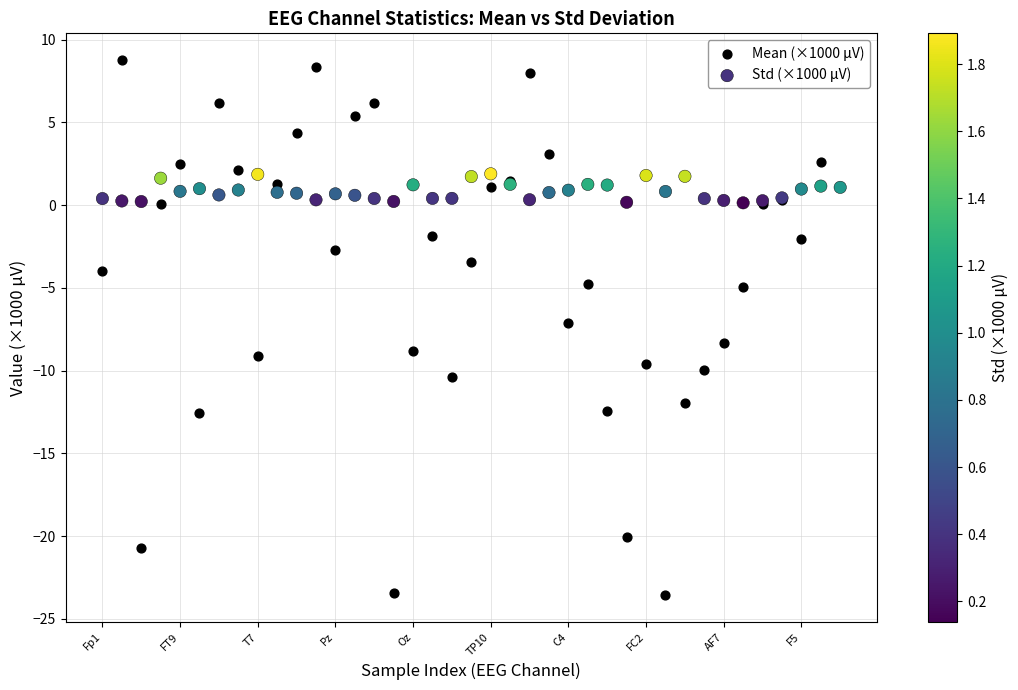

Which series contains the lowest Y value?

Mean (×1000 μV)